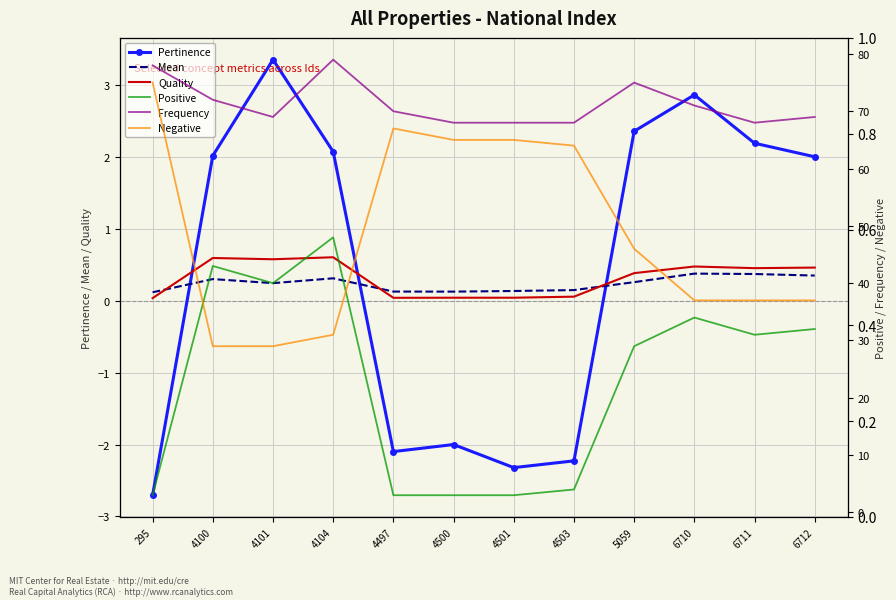

Read the Pertinence value at 6710.

2.9